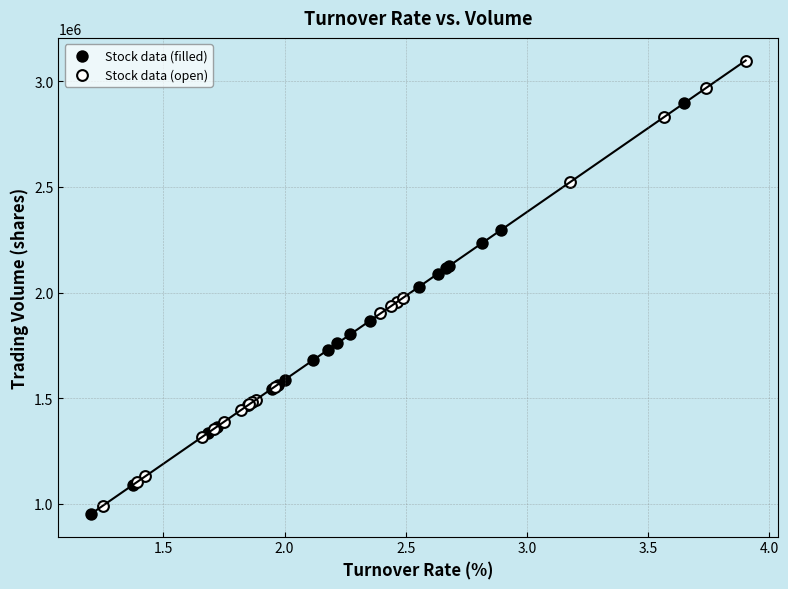

Which series reaches the minimum Y coordinate?

Stock data (filled)